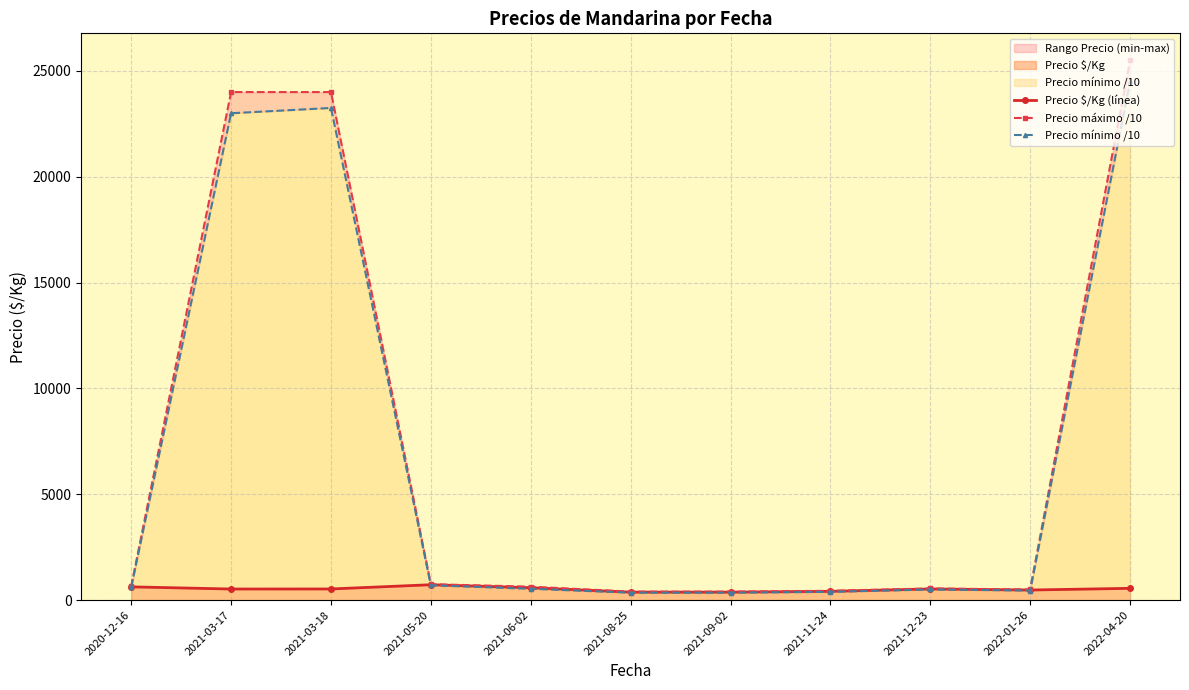

Reading right to left, list all the values displayed in this chart.

Precio $/Kg (línea): 555.5	475.0	525.0	412.5	375.0	375.0	583.3	725.0	525.0	522.5	625.0
Precio máximo /10: 25500.0	500.0	550.0	437.5	400.0	400.0	633.3	750.0	24000.0	24000.0	650.0
Precio mínimo /10: 24500.0	450.0	500.0	387.5	350.0	350.0	533.3	700.0	23250.0	23000.0	600.0